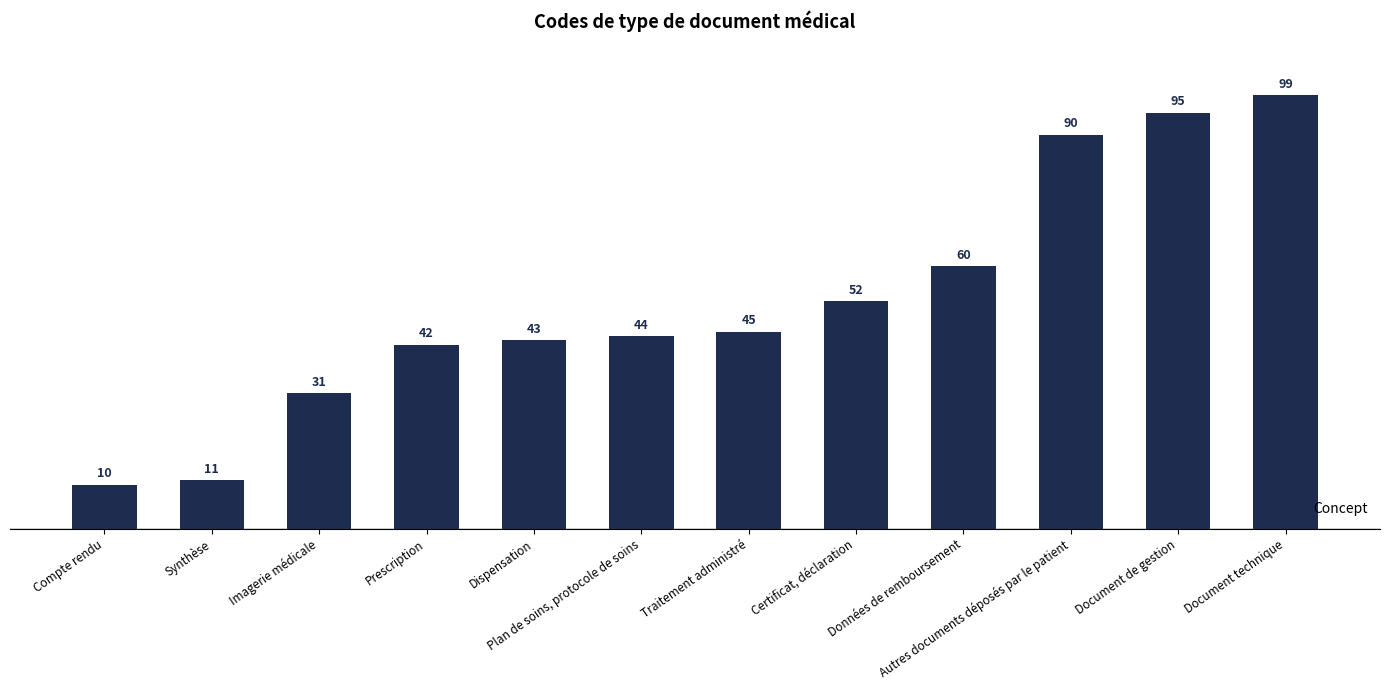

The value at Certificat, déclaration is 52. True or false?

True